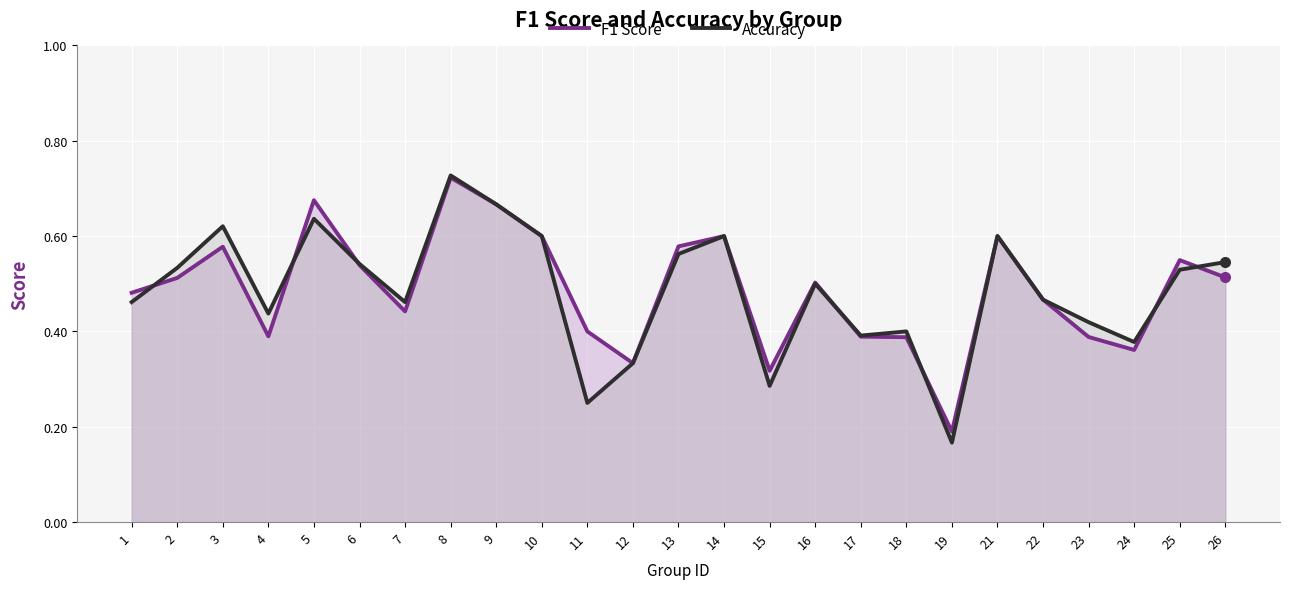

Count the number of data series in this chart.

2